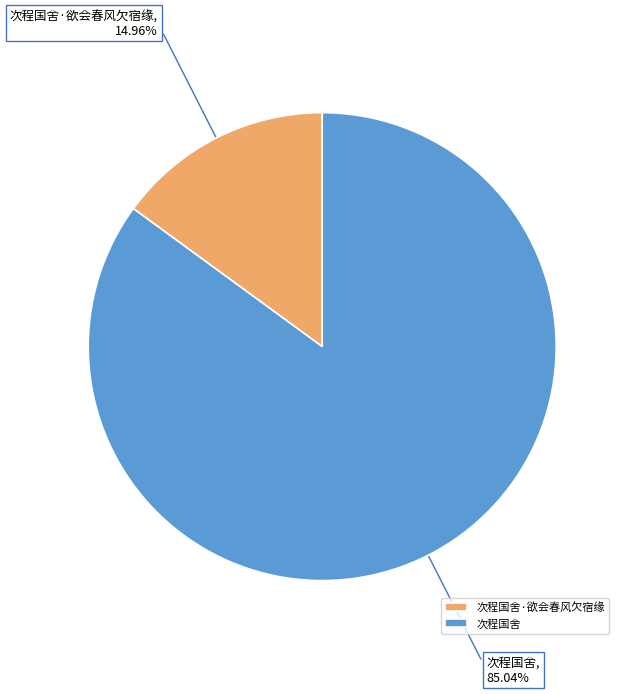

To the nearest percent, what percentage of the pie is 次程国舍?

85%